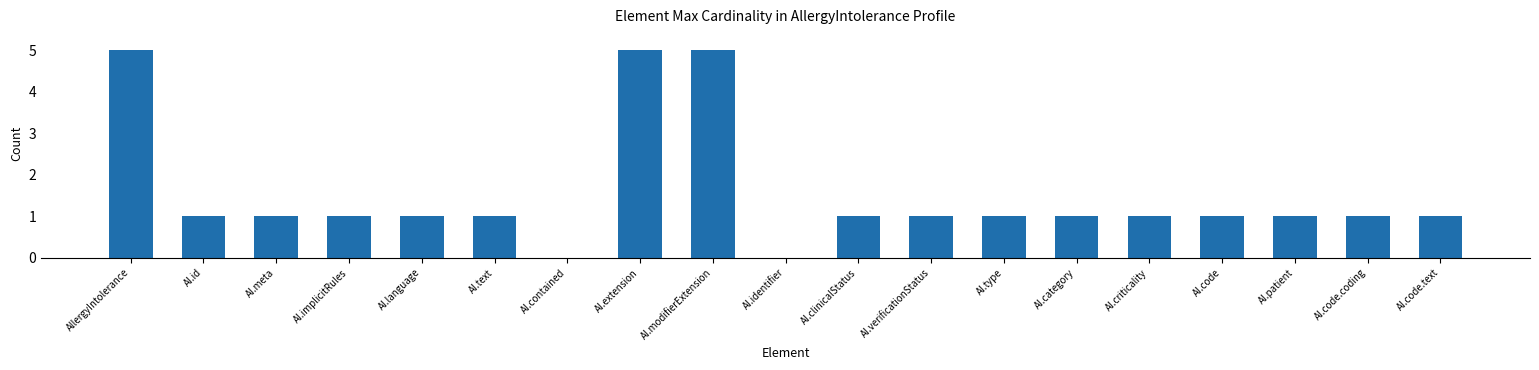

How many categories are shown in the chart?

19